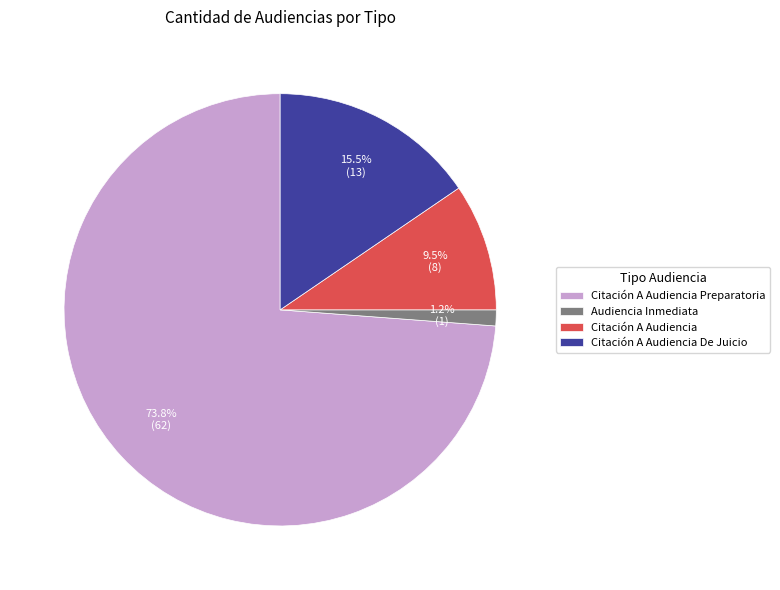

How many slices are in this pie chart?

4